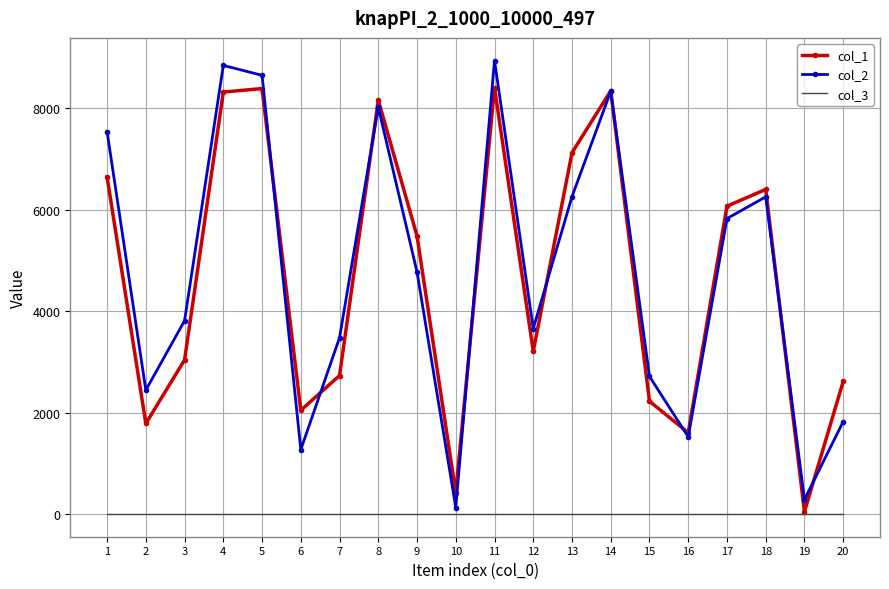

How many values in the col_1 series are below 5482?

10